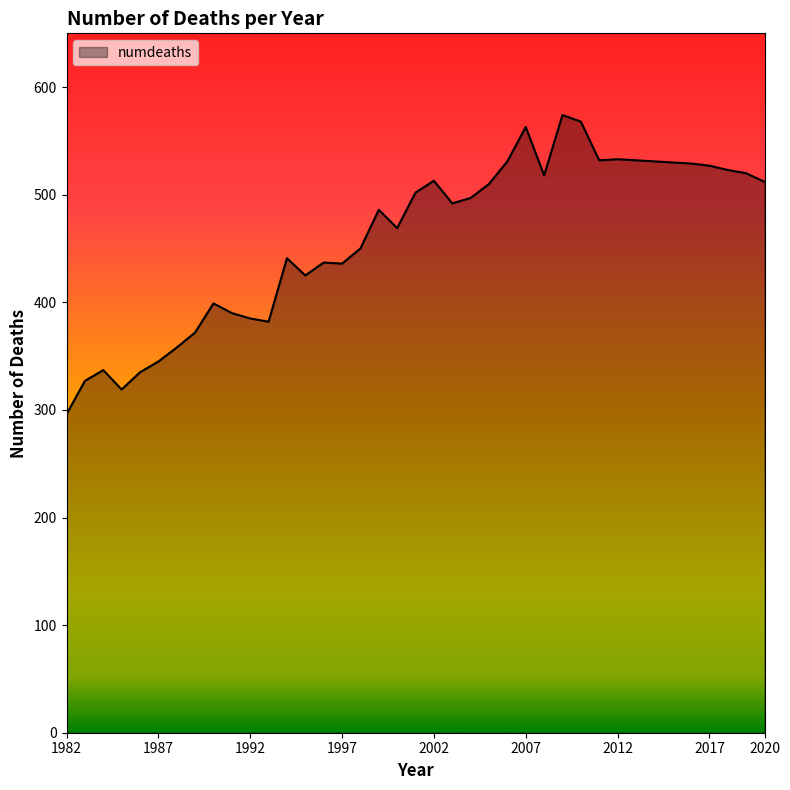

What is the smallest value displayed?

296